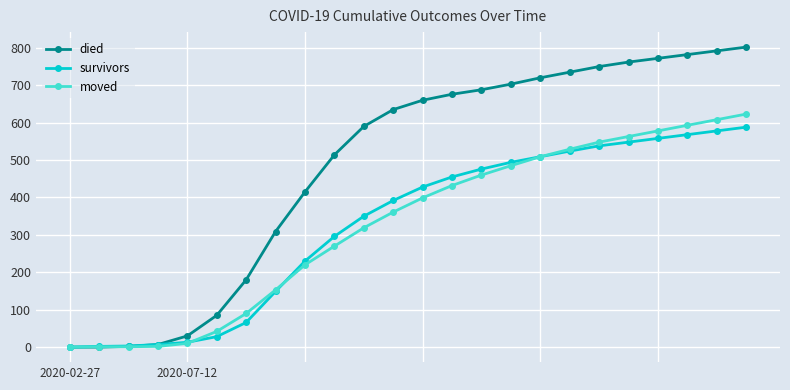

What is the sum of all survivors values?

7800